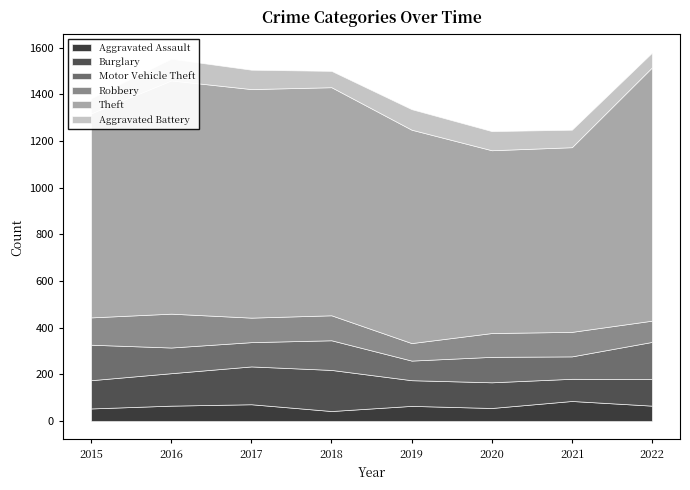

How many series are shown in this chart?

6